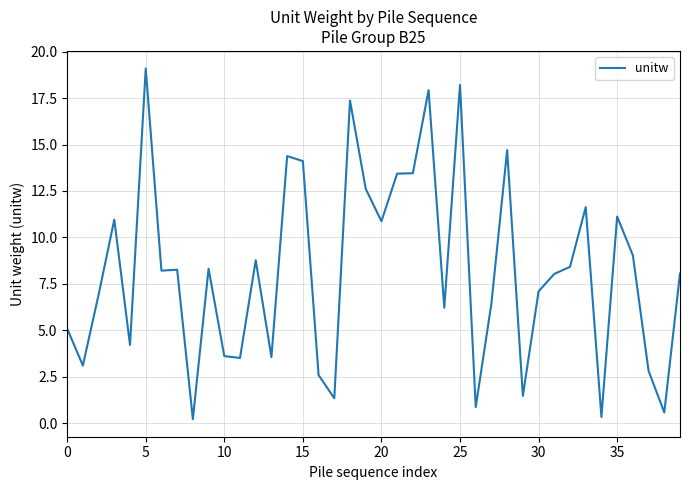

What is the difference between the maximum and minimum values?

18.9